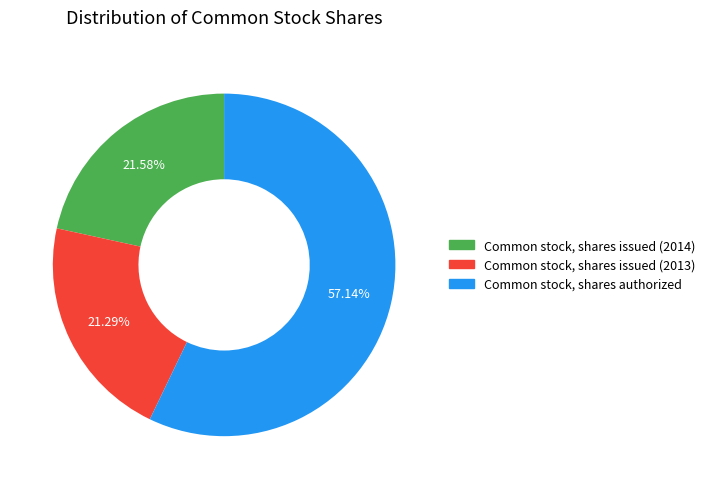

True or false: Common stock, shares issued (2014) accounts for 22% of the total.

True